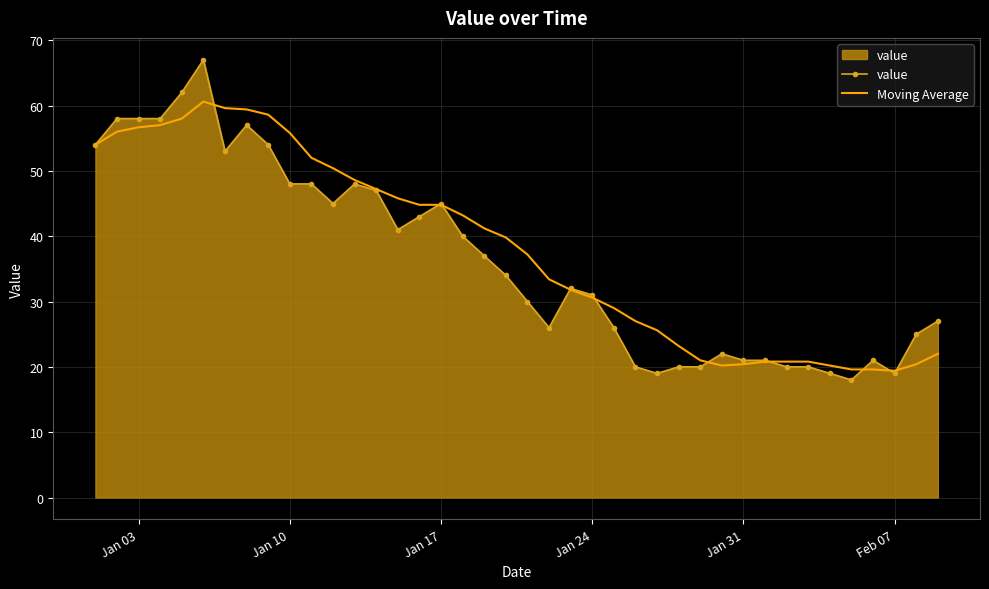

List the series in order of their peak value, highest first.

value, Moving Average